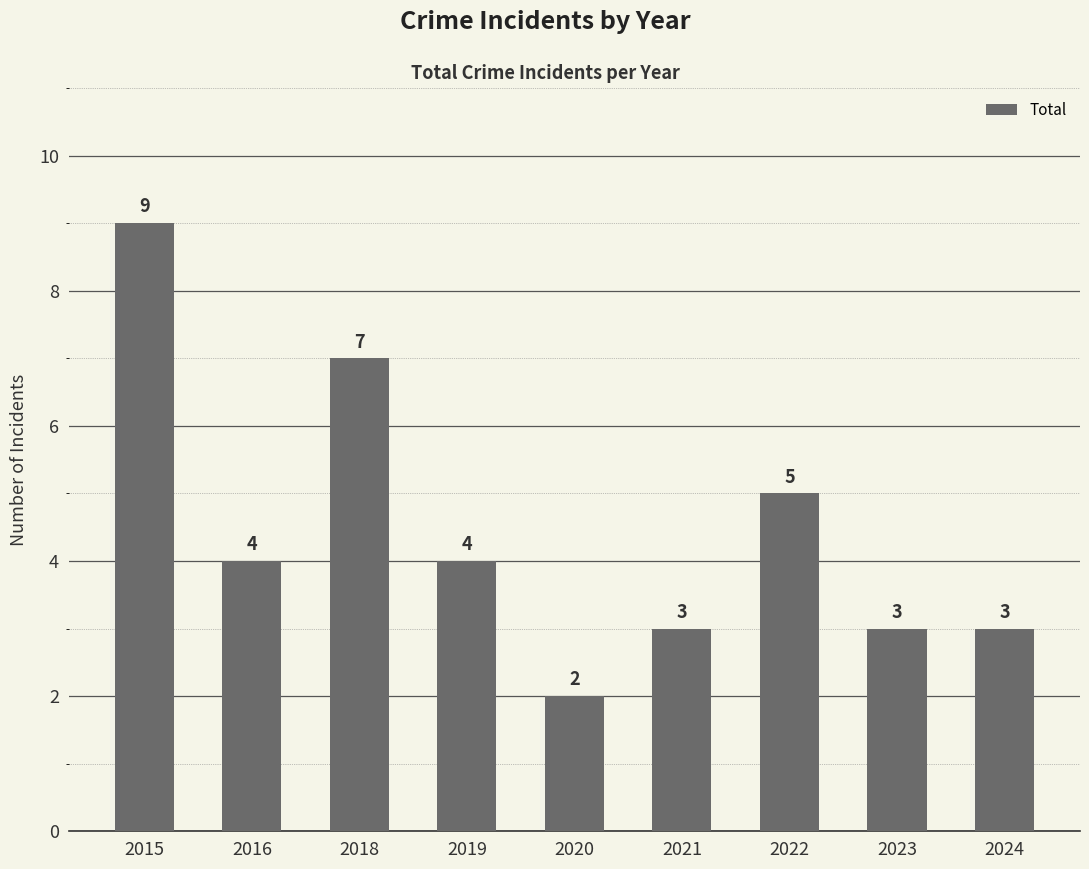

How many series are shown in this chart?

1